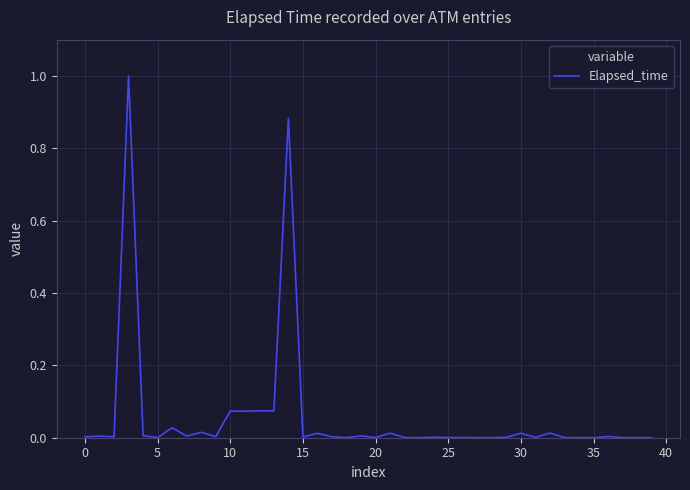

What is the difference between the maximum and minimum values?

1.0